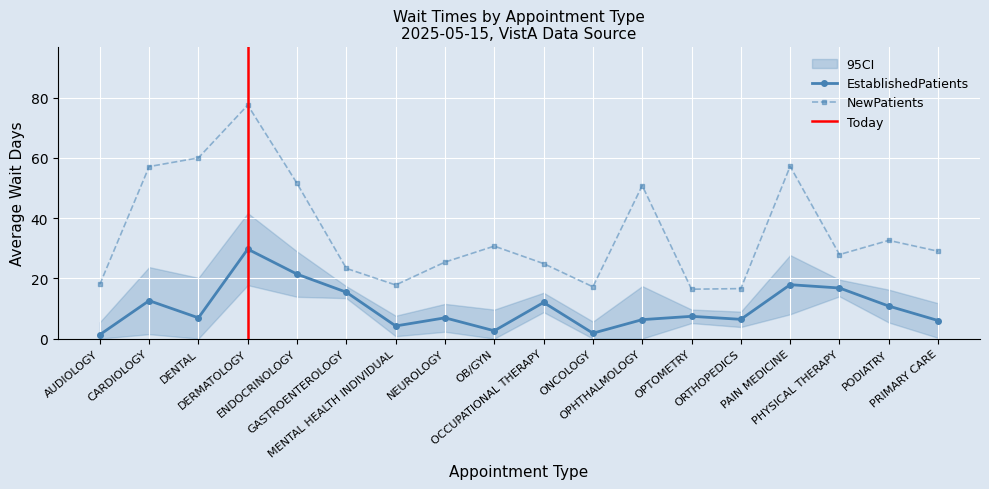

Which has a higher value, AUDIOLOGY or OCCUPATIONAL THERAPY?

OCCUPATIONAL THERAPY